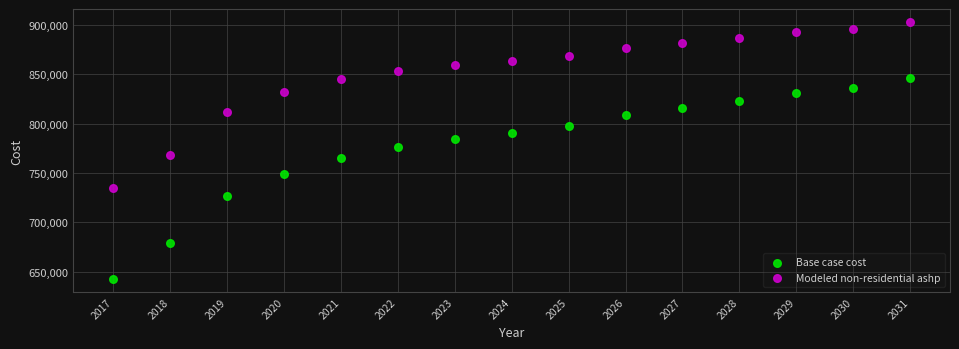

Which series has the widest spread of Y values?

Base case cost